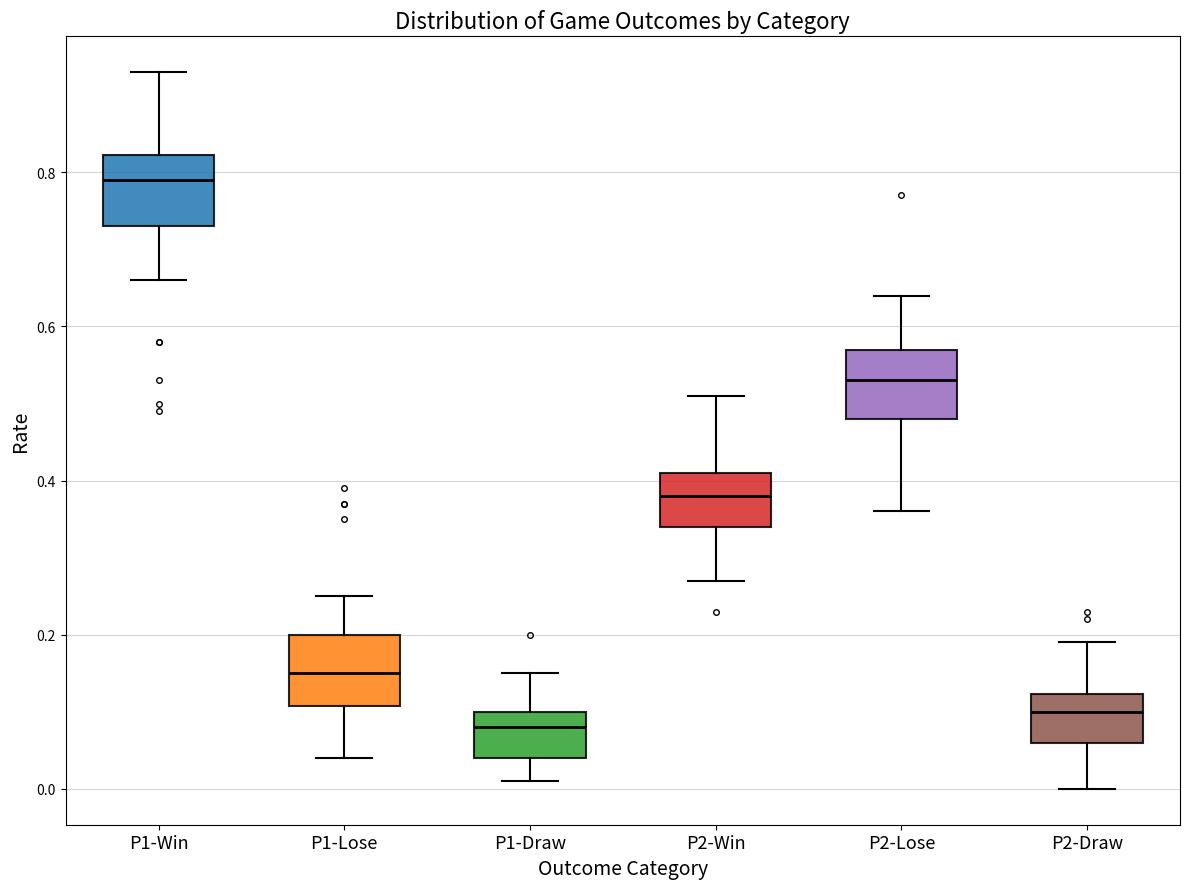

Reading left to right, transcribe this box plot: for each box, give where its median line is, the range the box spans, and where its two whiskers end, as read against the y-axis. The values are not printed on the chart, so give them approximately, as read against the axis.

P1-Win: median 0.80, box 0.74 to 0.82, whiskers 0.66 to 0.94
P1-Lose: median 0.16, box 0.10 to 0.20, whiskers 0.04 to 0.26
P1-Draw: median 0.08, box 0.04 to 0.10, whiskers 0.02 to 0.16
P2-Win: median 0.38, box 0.34 to 0.42, whiskers 0.28 to 0.52
P2-Lose: median 0.54, box 0.48 to 0.58, whiskers 0.36 to 0.64
P2-Draw: median 0.10, box 0.06 to 0.12, whiskers 0.00 to 0.20